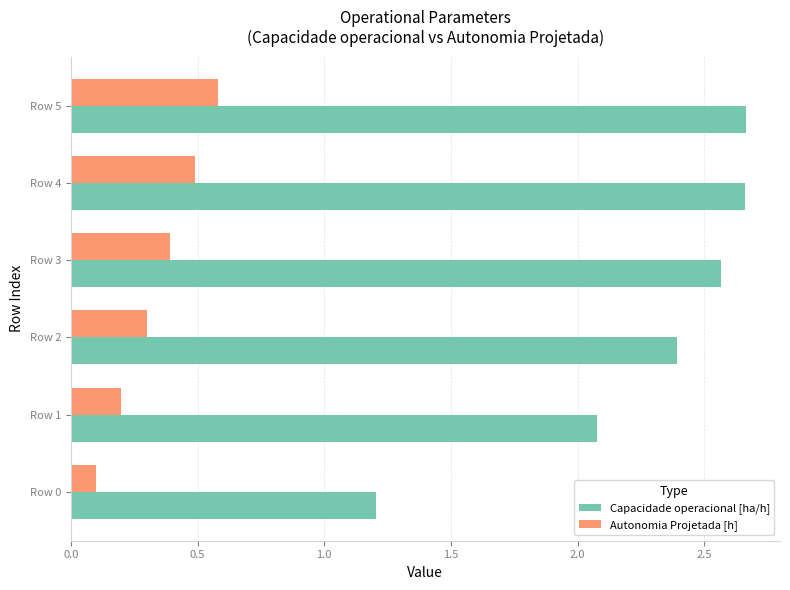

What is the sum of the Autonomia Projetada [h] values at Row 3 and Row 2?

0.7